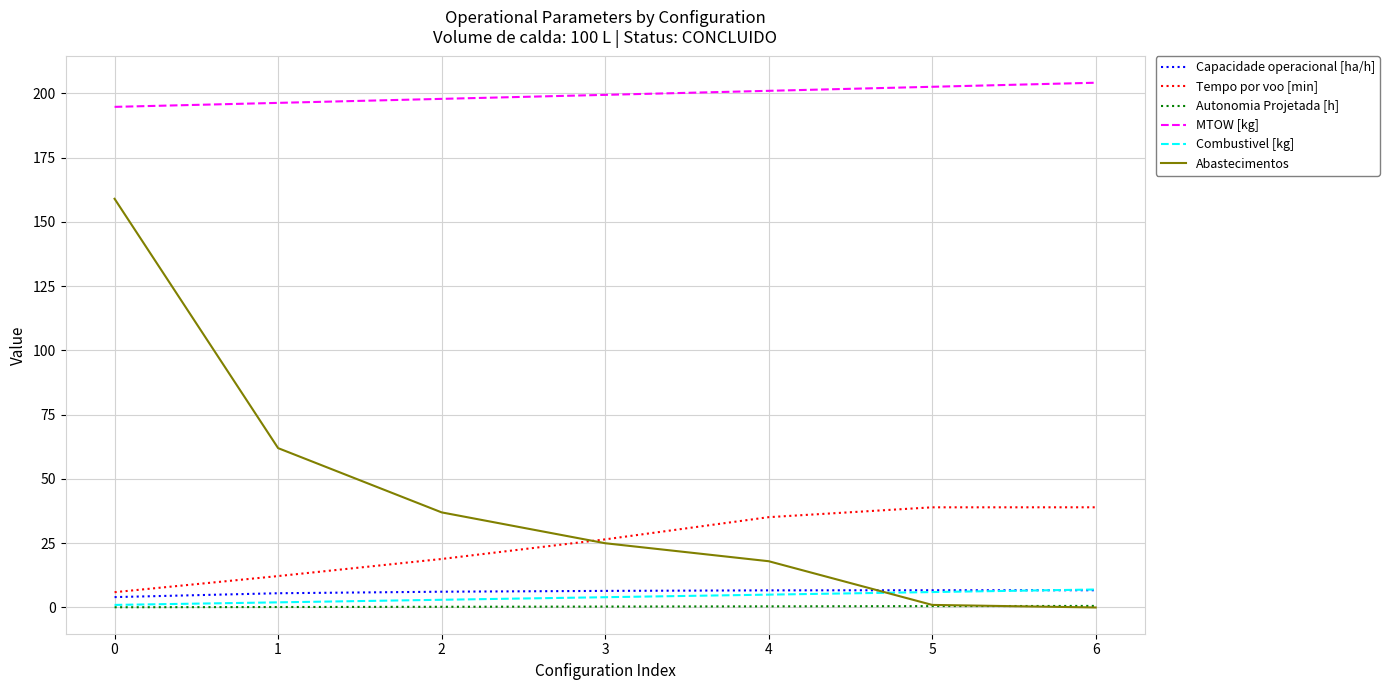

What is the maximum value shown in the chart?

204.2